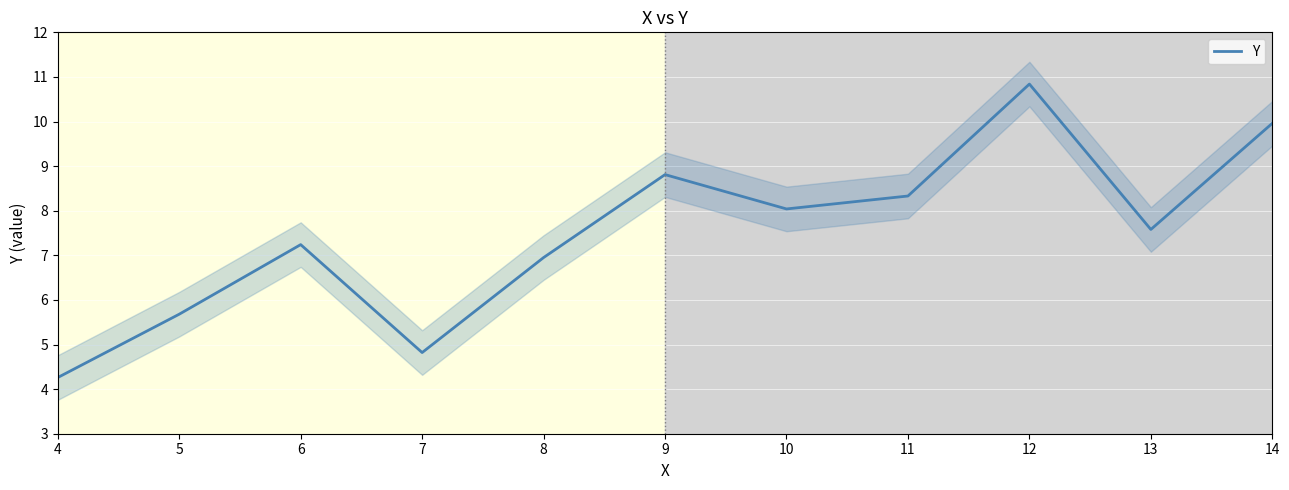

What is the value of the 8th point from the left?

8.3